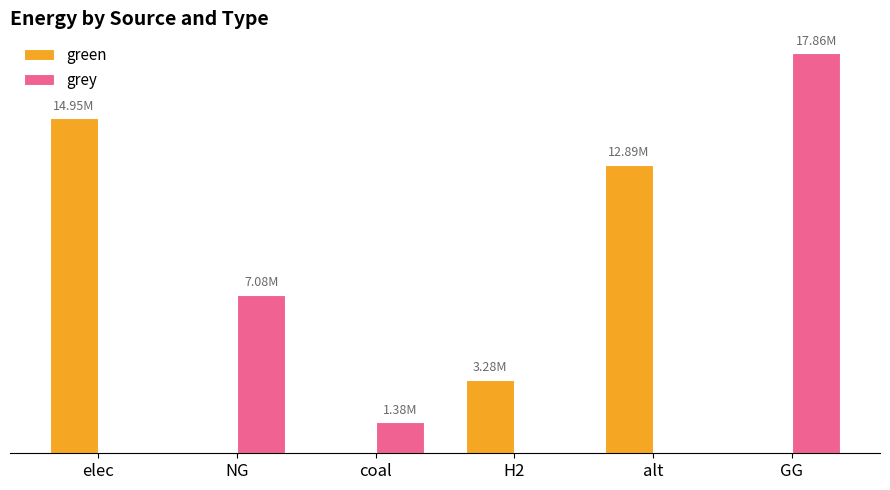

What is the maximum value for green?

14953671.0